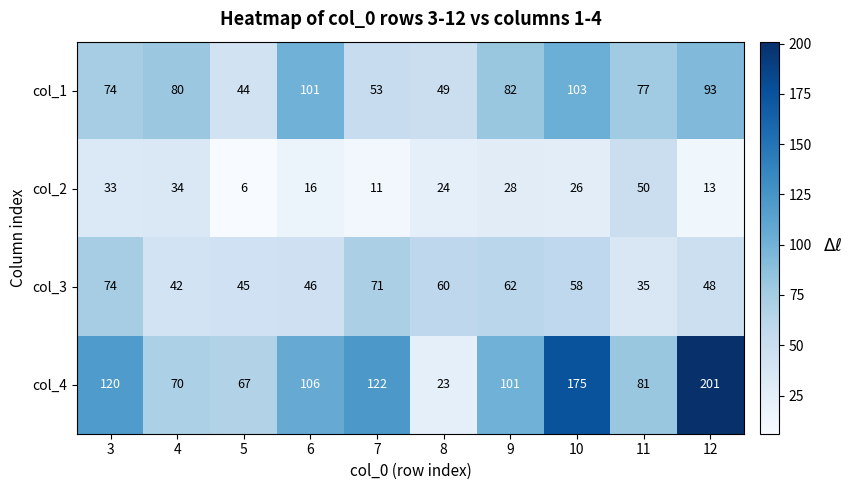

Rank the series by their average value, from highest to lowest.

col_4, col_1, col_3, col_2